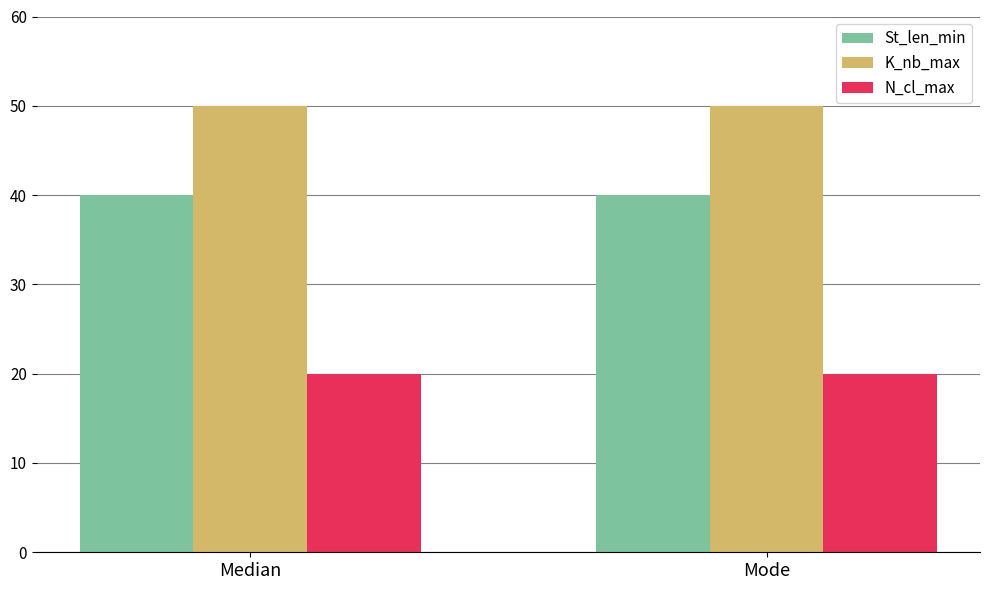

What position from the left is Mode?

2